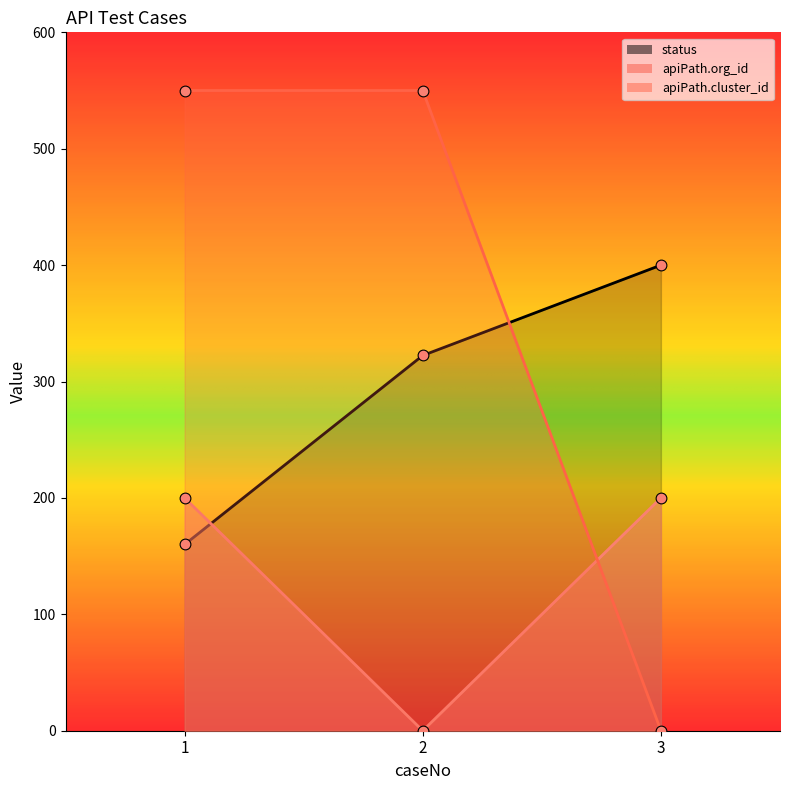

At how many categories does at least one series exceed 487?

2